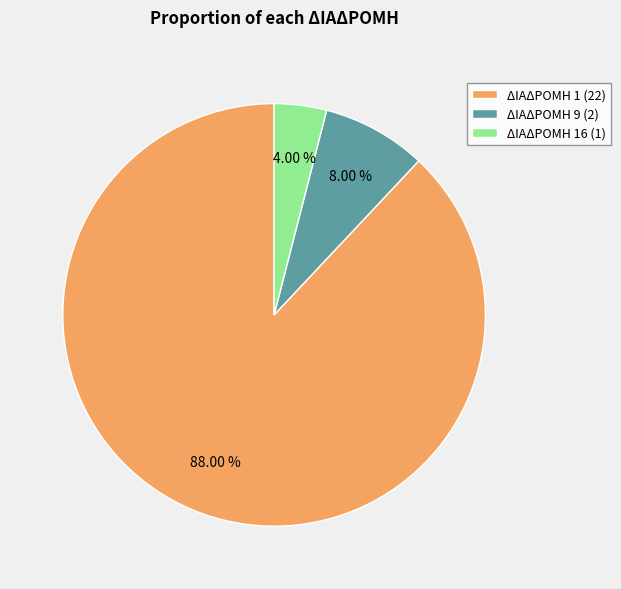

Rank the categories by value from lowest to highest.

ΔΙΑΔΡΟΜΗ 16 (1), ΔΙΑΔΡΟΜΗ 9 (2), ΔΙΑΔΡΟΜΗ 1 (22)